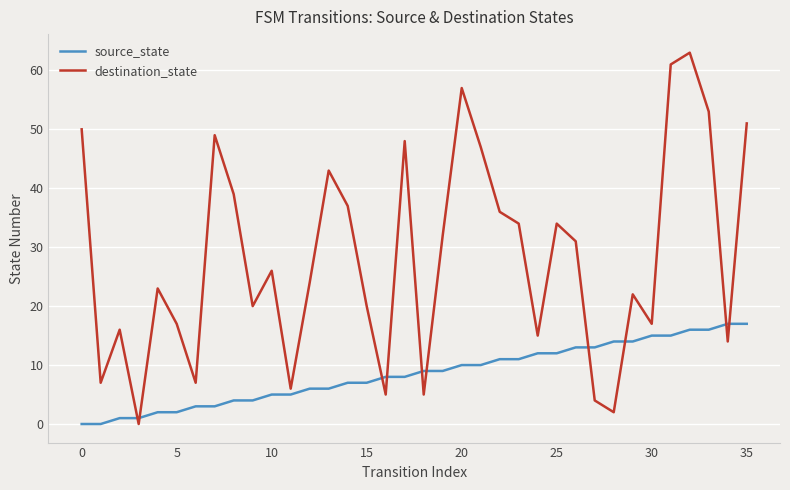

Which series has the widest spread of values?

destination_state